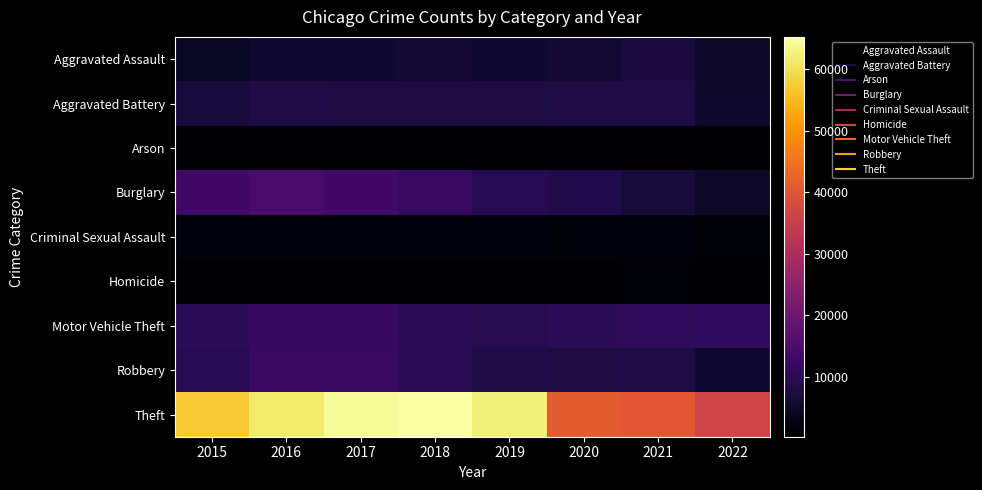

Which series has the largest total across all categories?

Theft